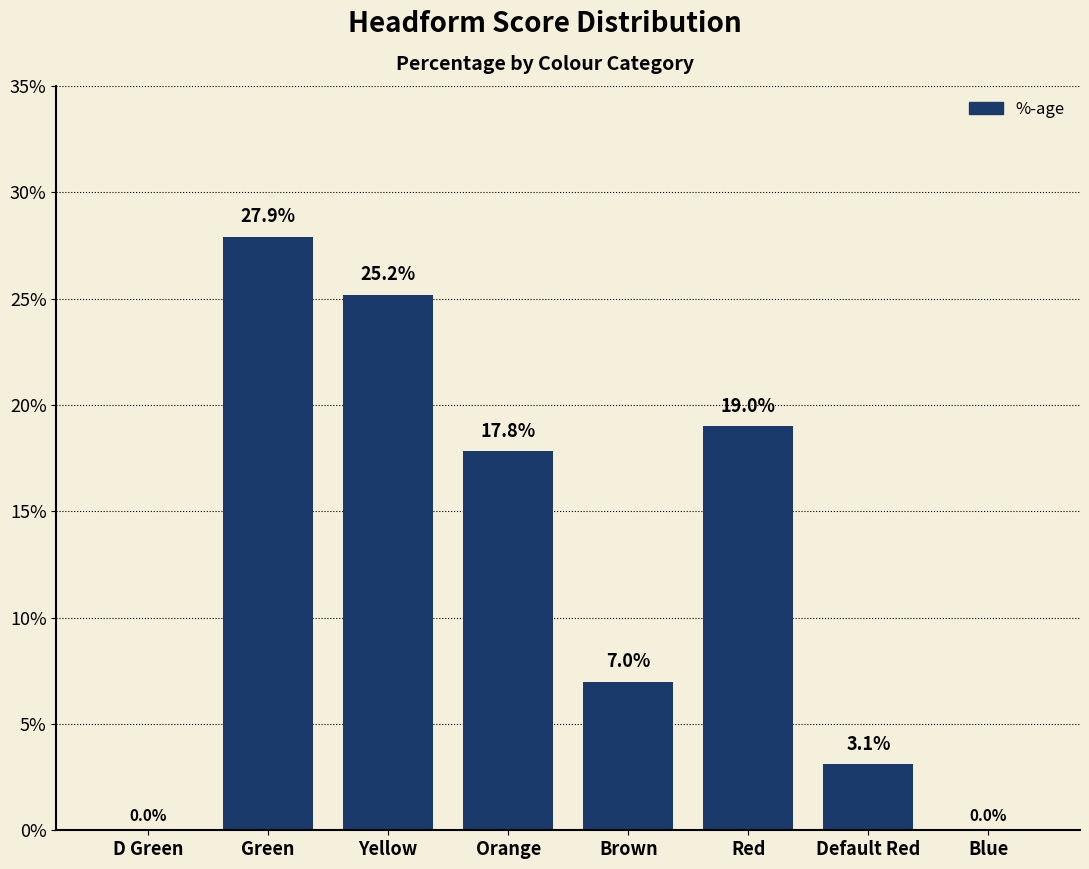

Are the bars horizontal?

No